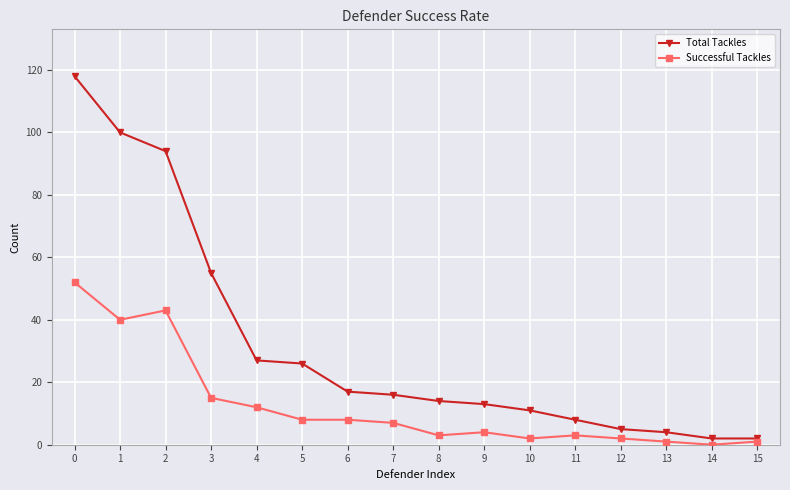

Which series has the largest range (max minus min)?

Total Tackles